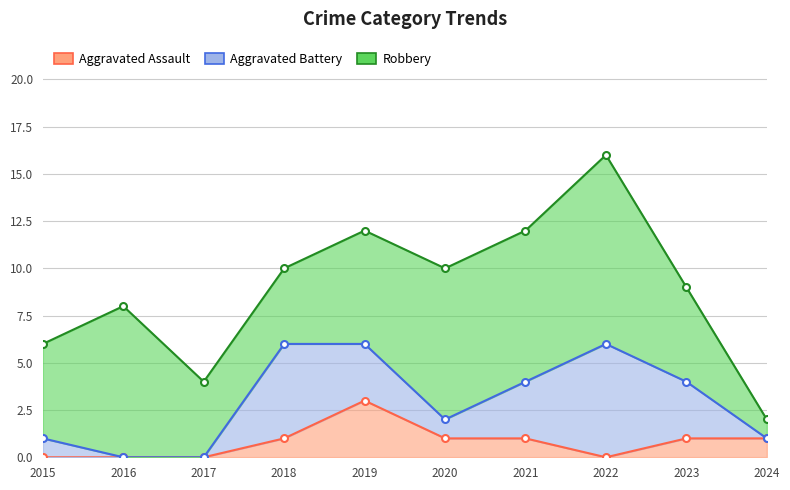

How many data points in Robbery are above 10?

3